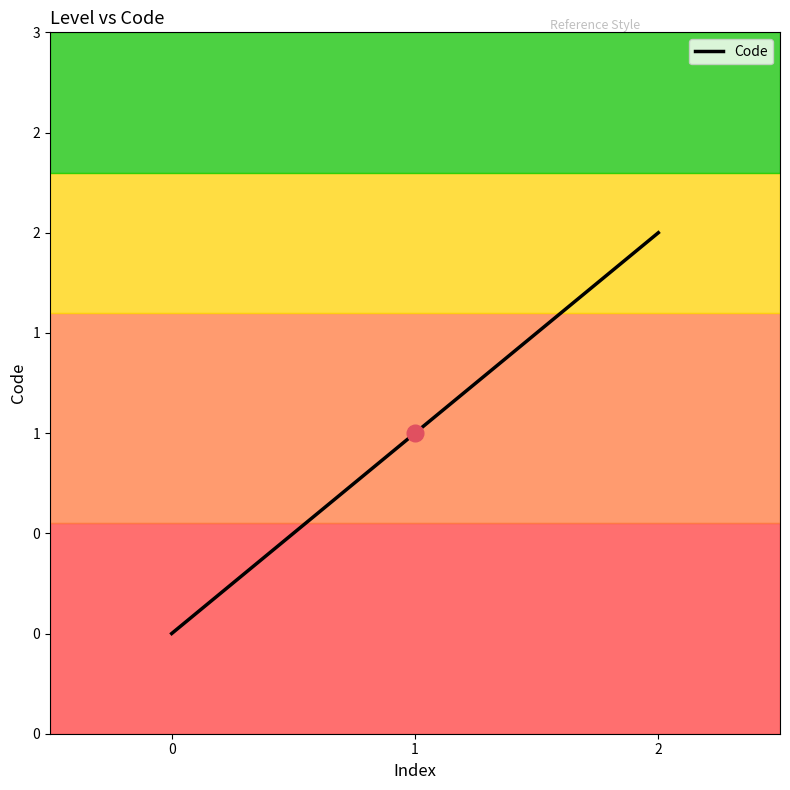

At which label is the value closest to 1?

1